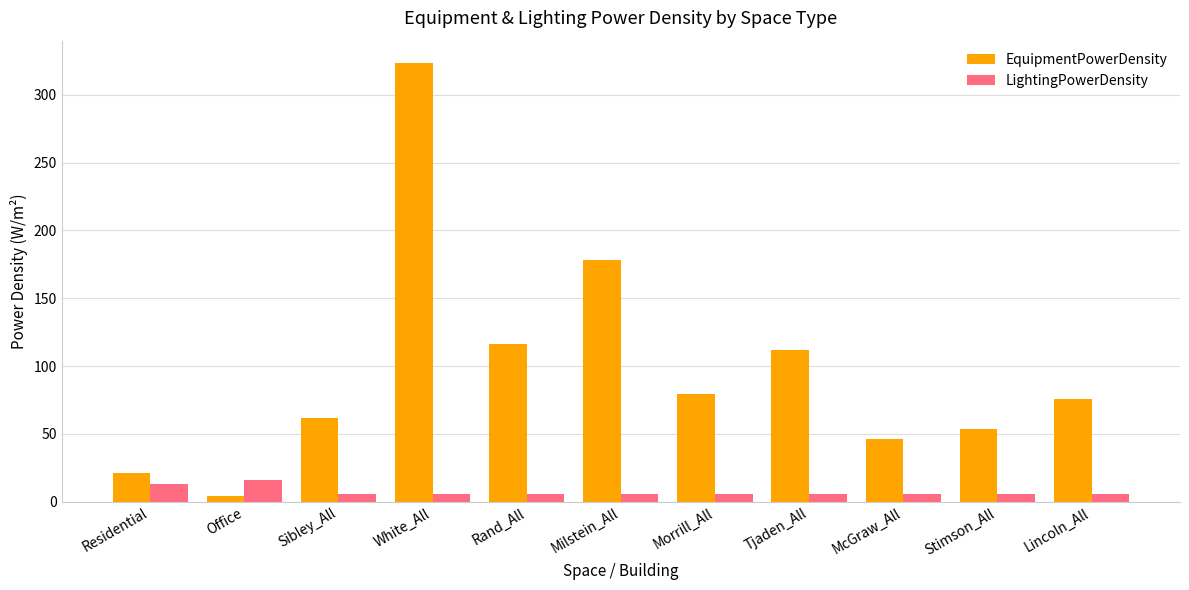

List the series in order of their overall mean, lowest first.

LightingPowerDensity, EquipmentPowerDensity